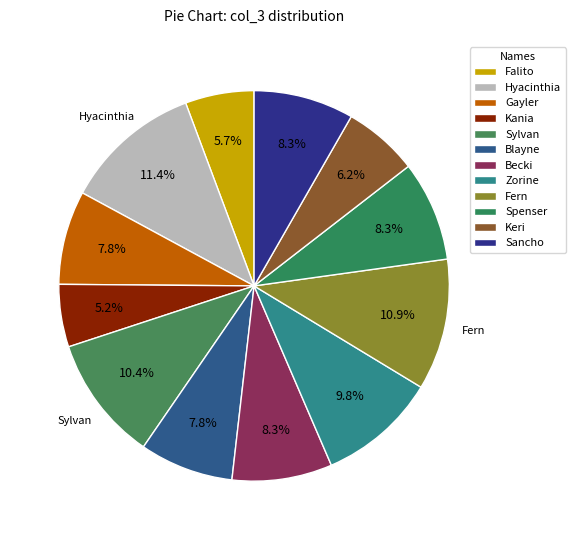

How many slices are in this pie chart?

12